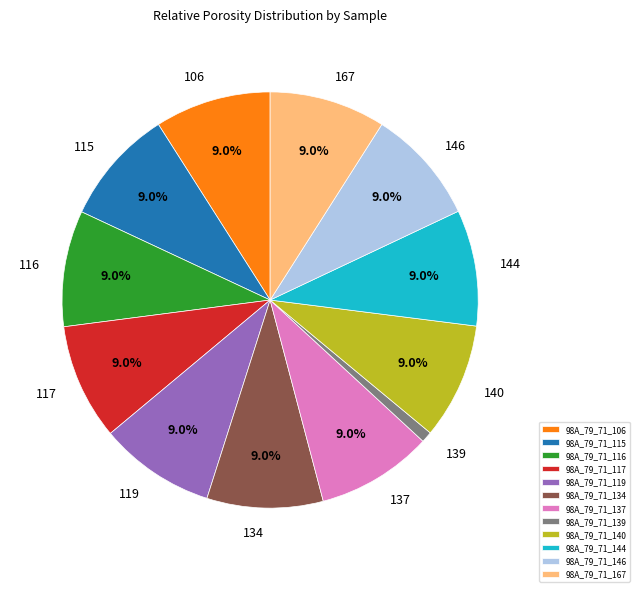

Approximately how many times larger is the value at 98A_79_71_119 compared to 98A_79_71_167?

1.0